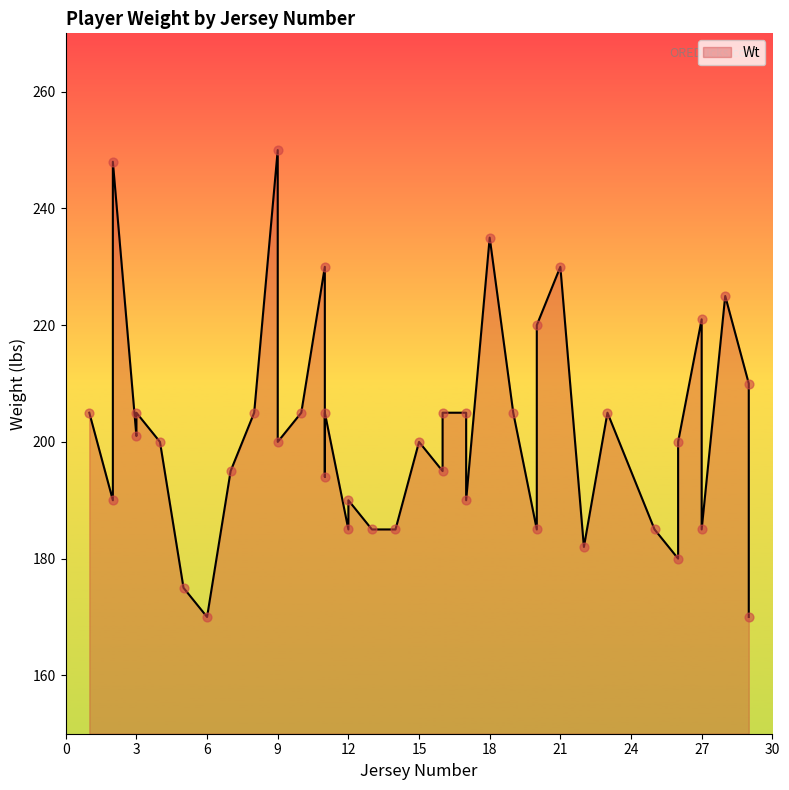

Between 13 and 11, which is larger?

11